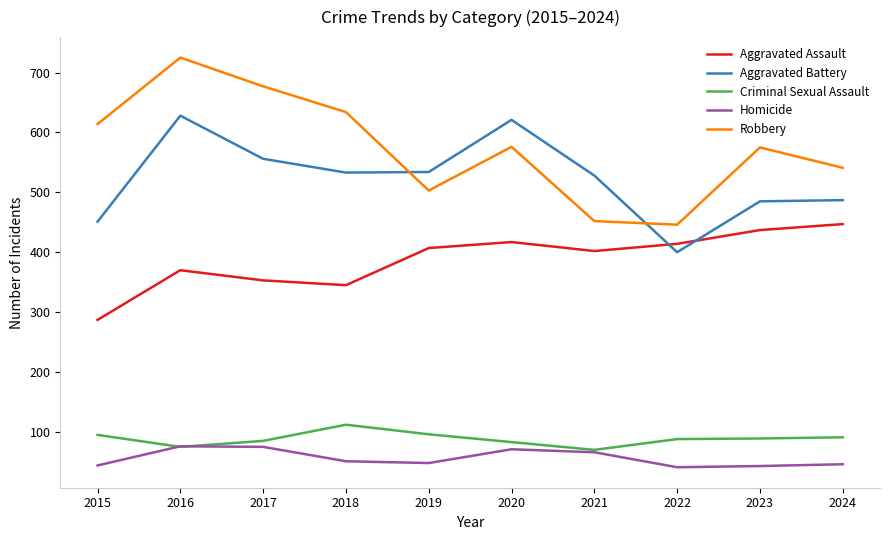

The Homicide series shows 66 at 2021. True or false?

True